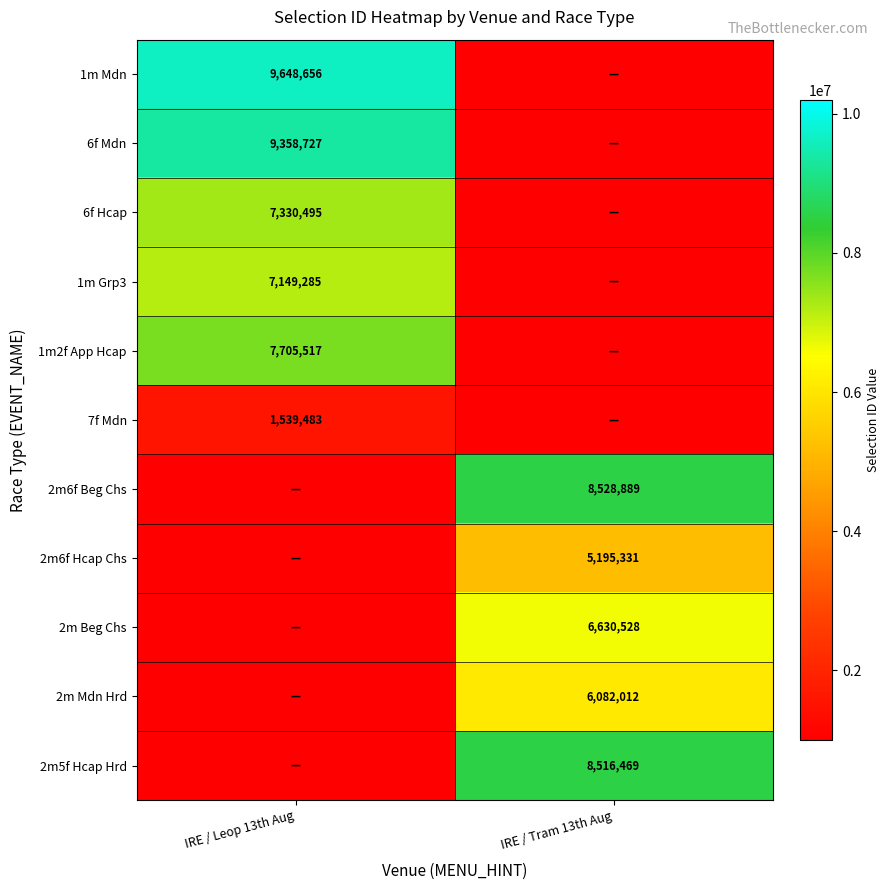

The 2m Mdn Hrd series shows 6082012 at IRE / Tram 13th Aug. True or false?

True